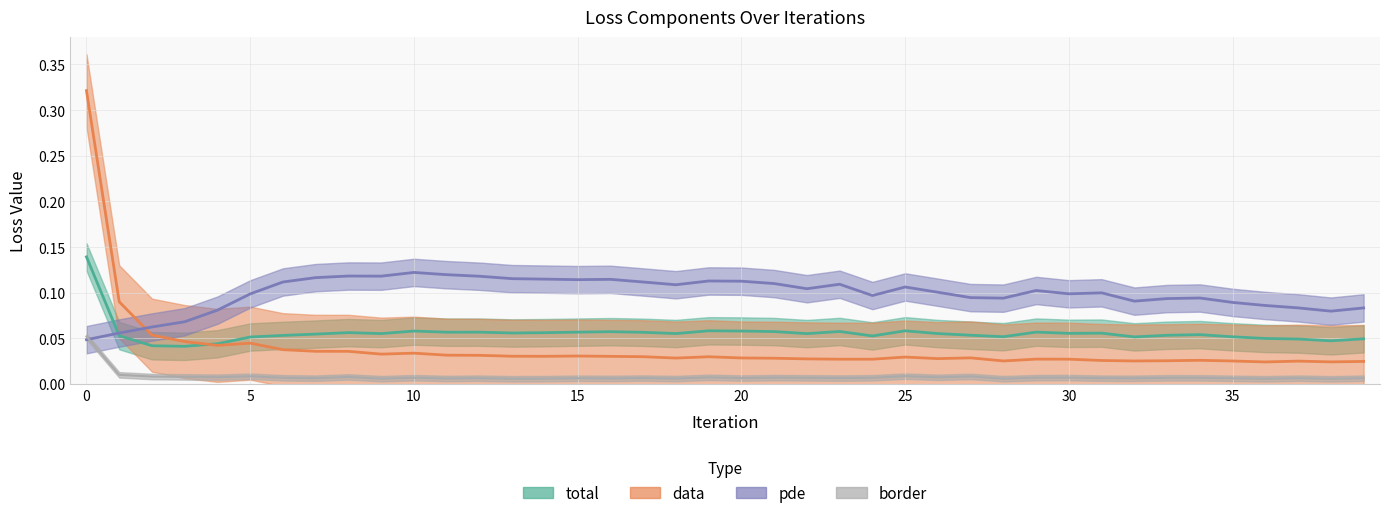

Is it true that data equals 0.0 at 5?

True